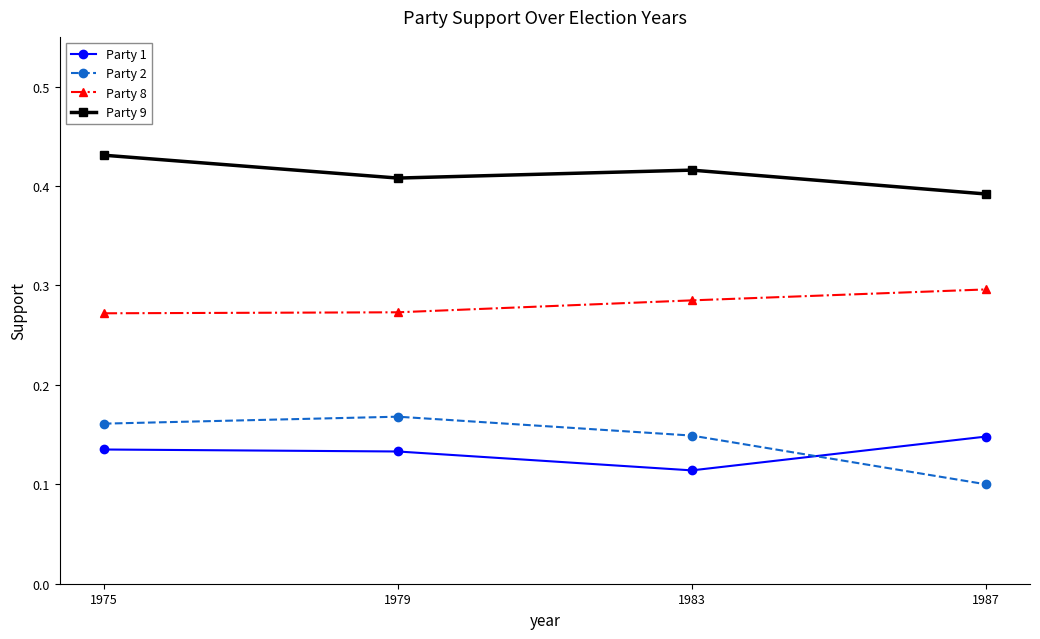

Which series has the largest total across all categories?

Party 9